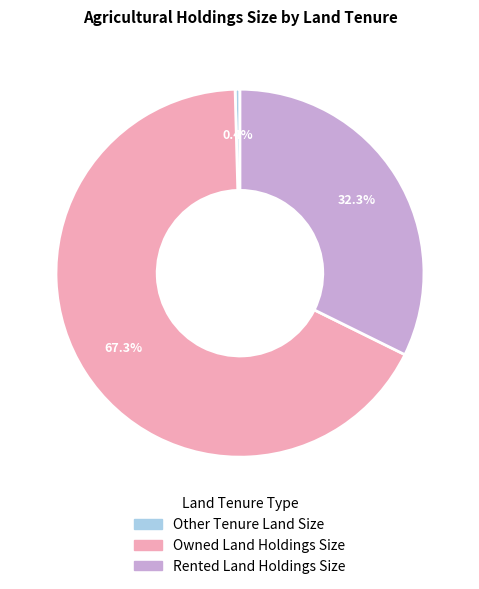

Is there a majority slice in this chart?

Yes